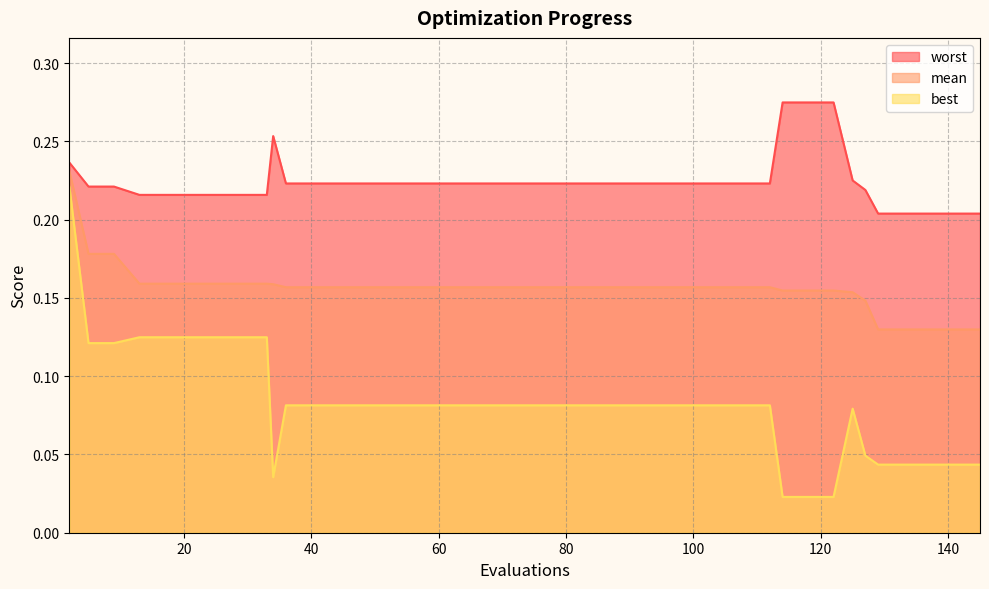

How many categories are shown in the chart?

40